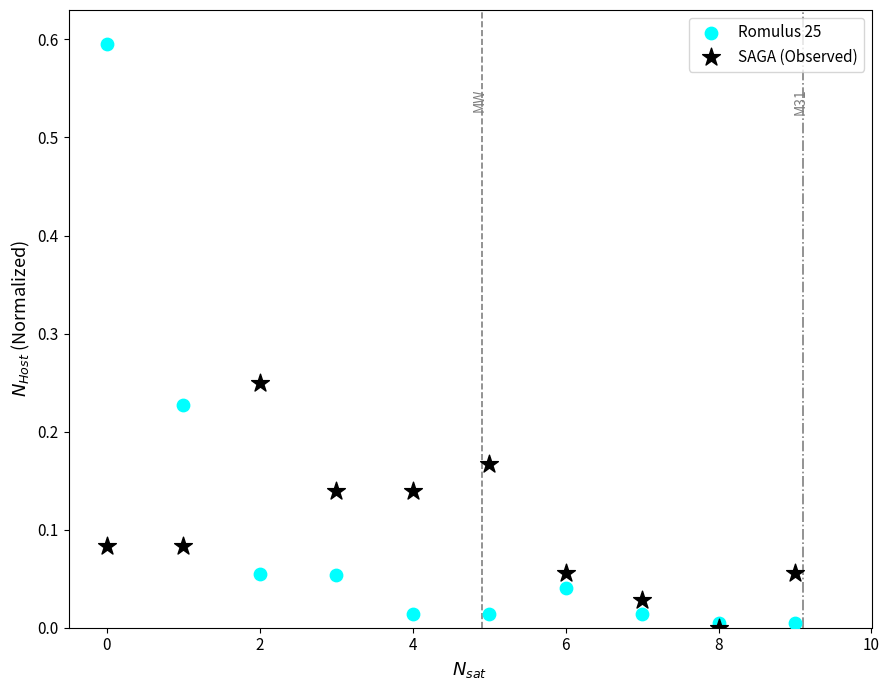

Which series has the largest Y range (max minus min)?

Romulus 25